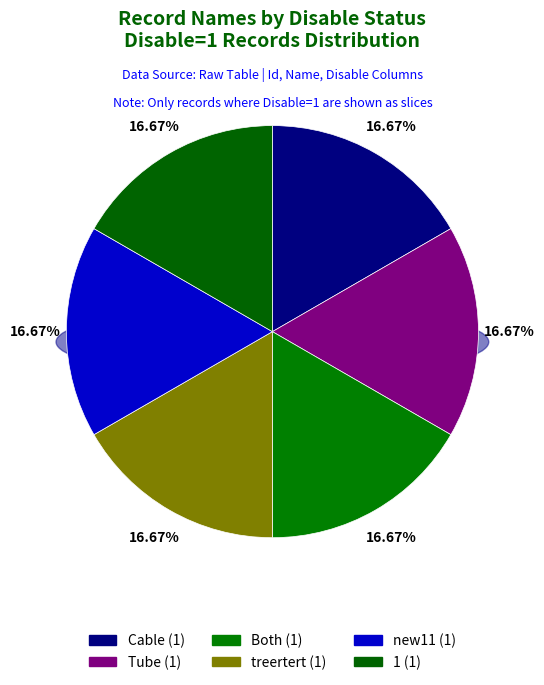

Is the sum of Tube and new5 greater than half?

No